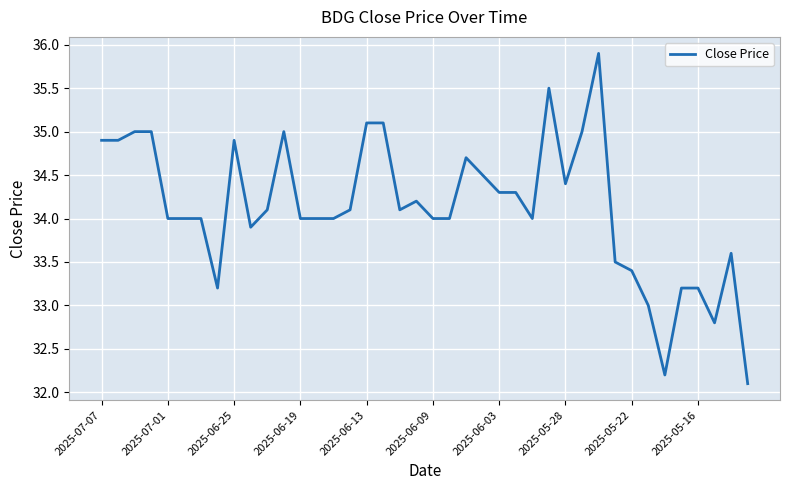

What is the minimum value shown in the chart?

32.1